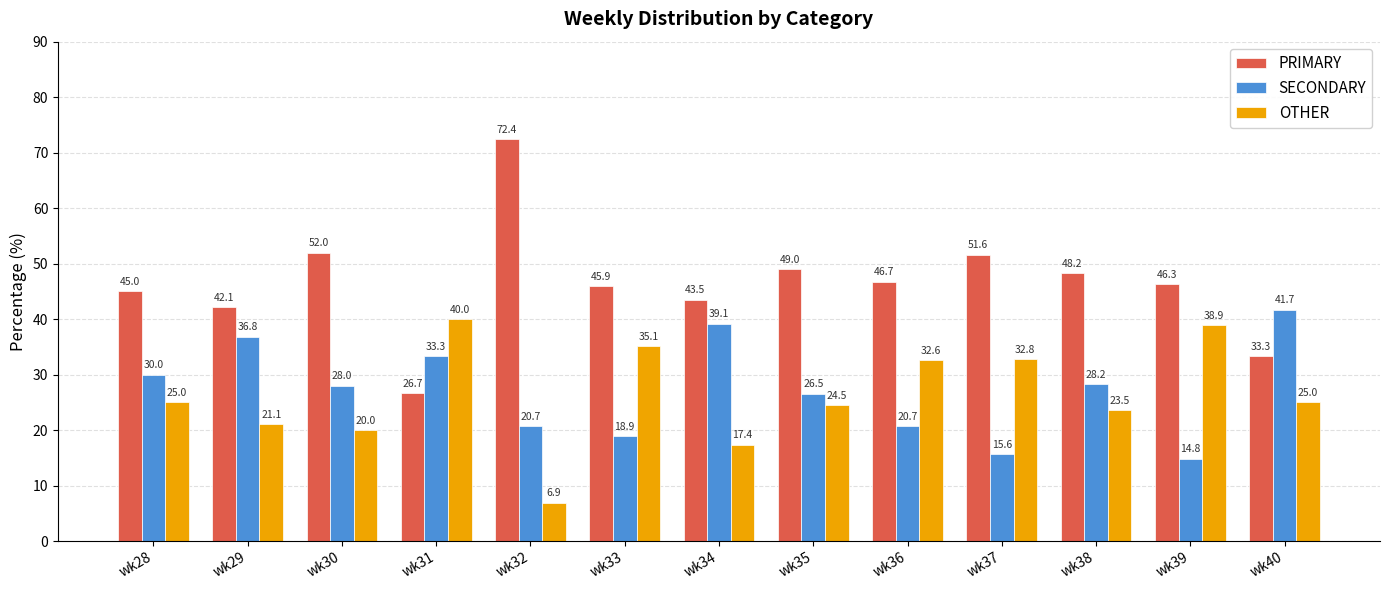

Which series has the largest total across all categories?

PRIMARY